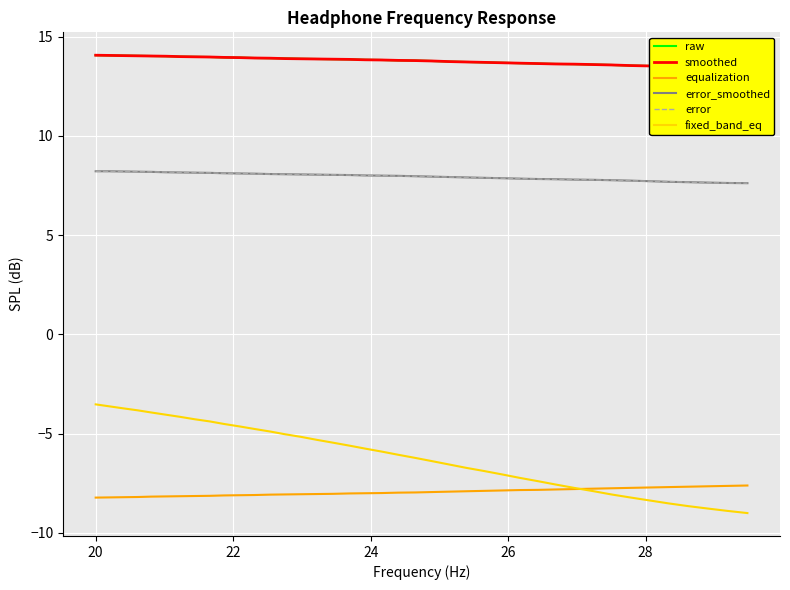

True or false: error_smoothed and equalization intersect in this chart.

False